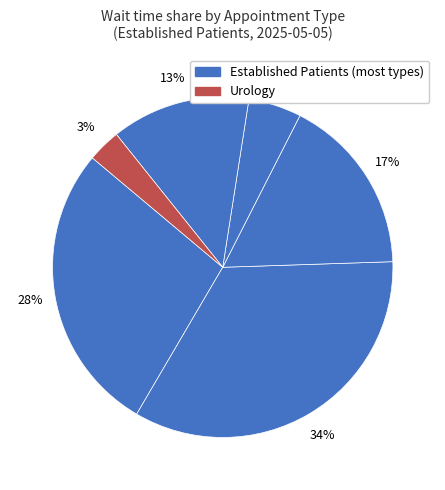

Which category has the smallest portion of the pie?

UROLOGY